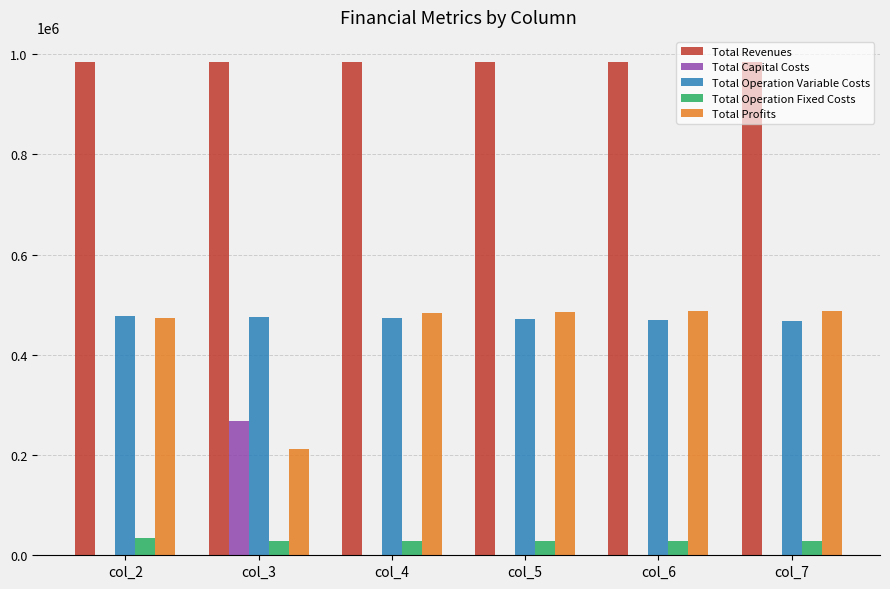

How many values in the Total Capital Costs series exceed 0?

1